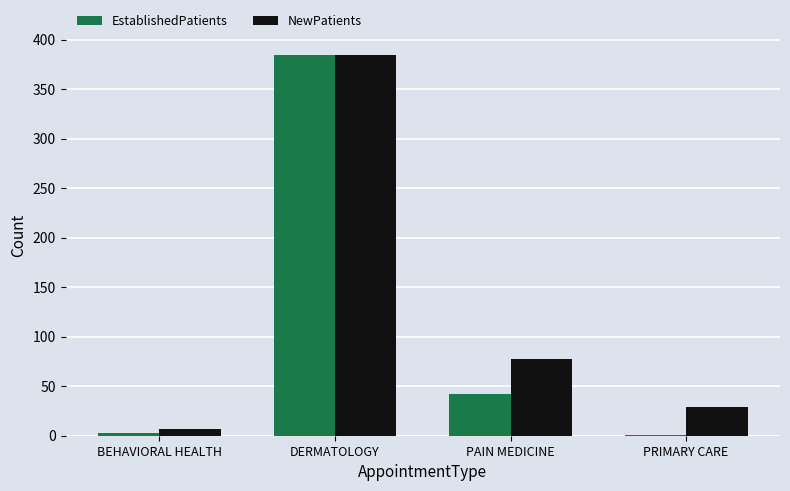

Which series has the widest spread of values?

EstablishedPatients